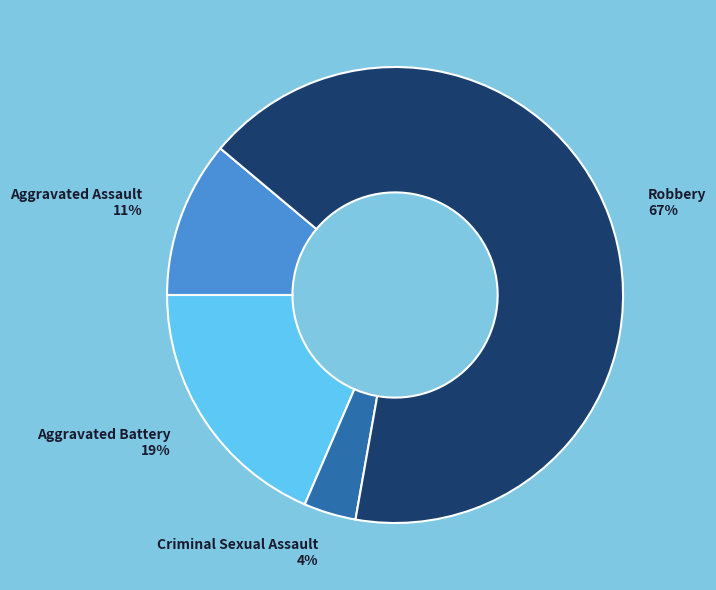

The Aggravated Assault 11% slice represents 16% of the pie. True or false?

False